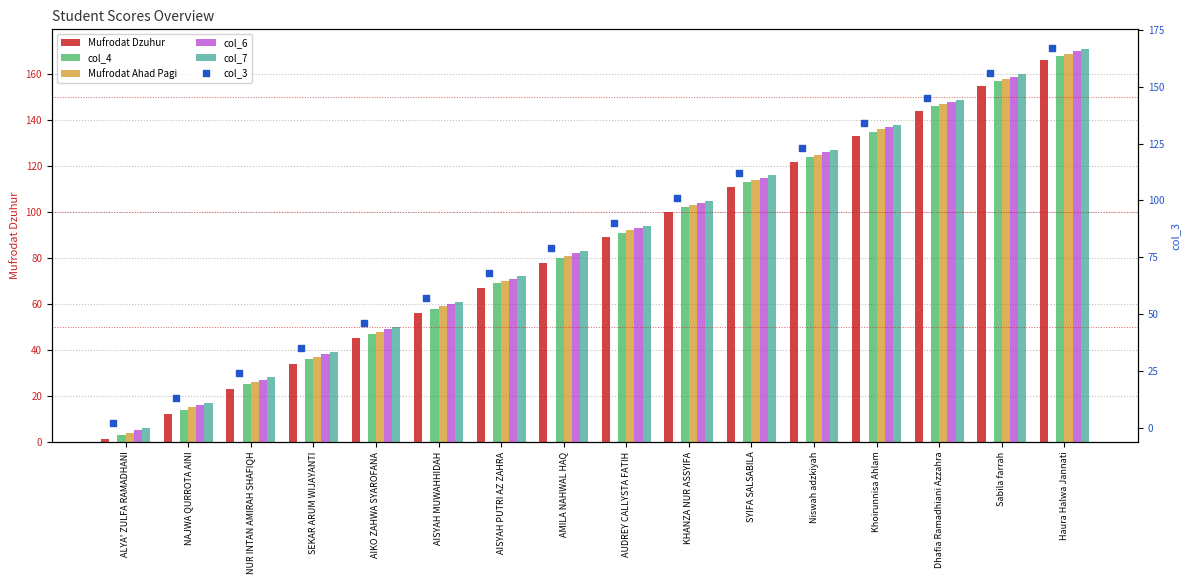

What are all the series names shown in the legend?

Mufrodat Dzuhur, col_4, Mufrodat Ahad Pagi, col_6, col_7, col_3